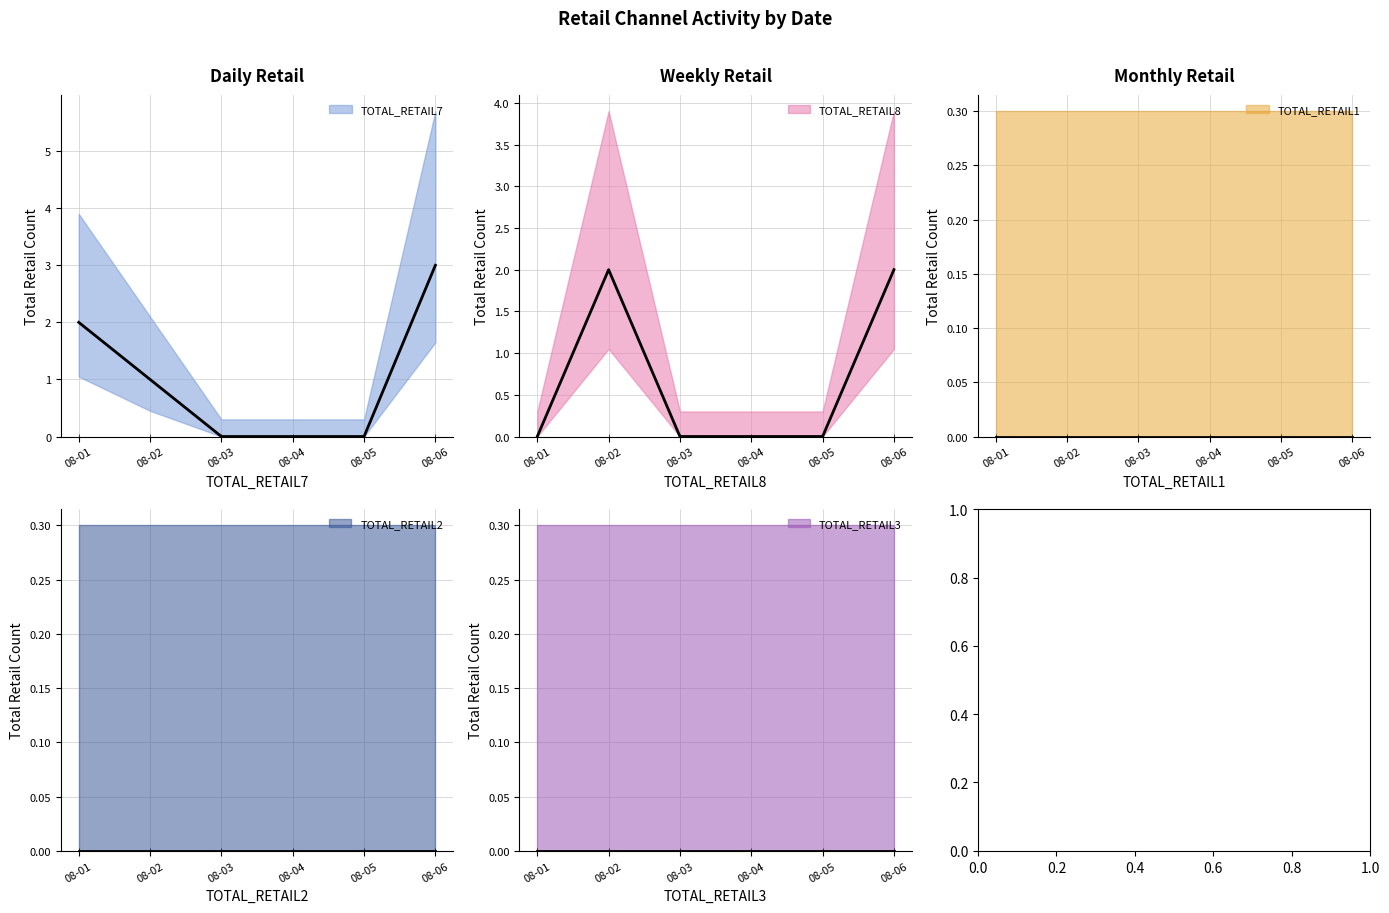

True or false: TOTAL_RETAIL2 has a value of 0 at 2024-08-01.

True